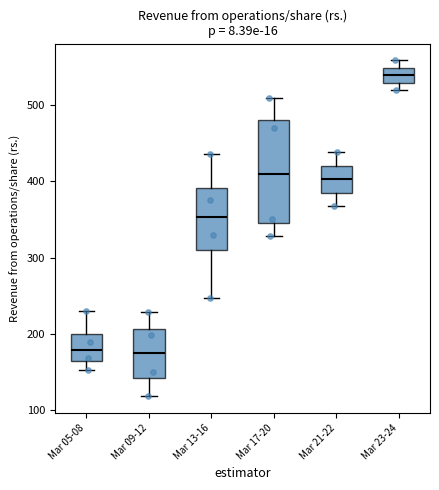

Which box's median line is the highest?

Mar 23-24